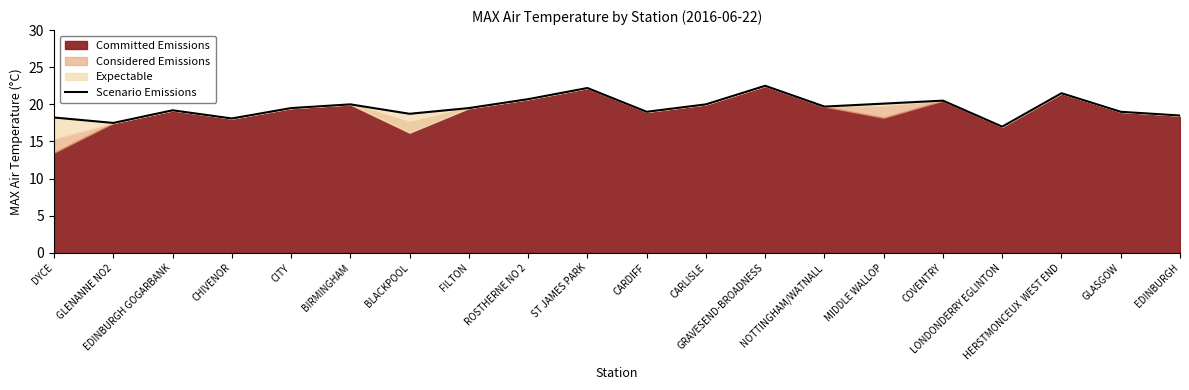

What is the sum of all values?

391.5